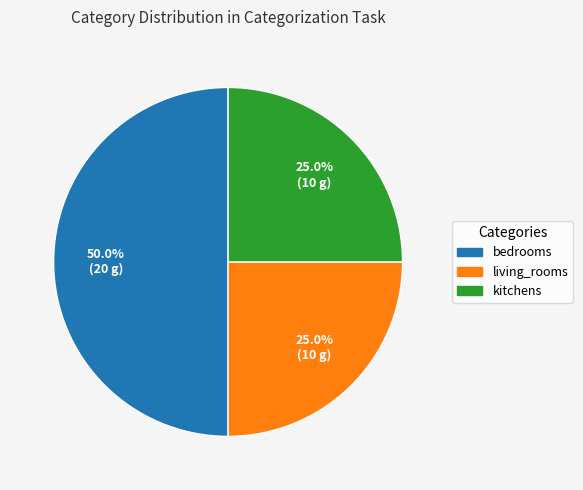

Do living_rooms and bedrooms together represent more than half of the pie?

Yes